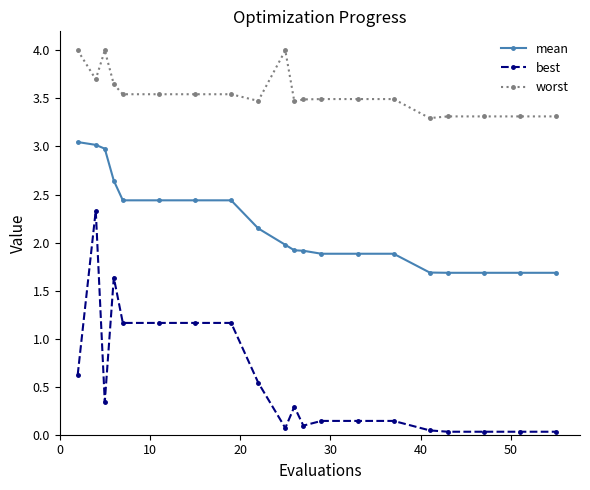

Which series has the largest range (max minus min)?

best